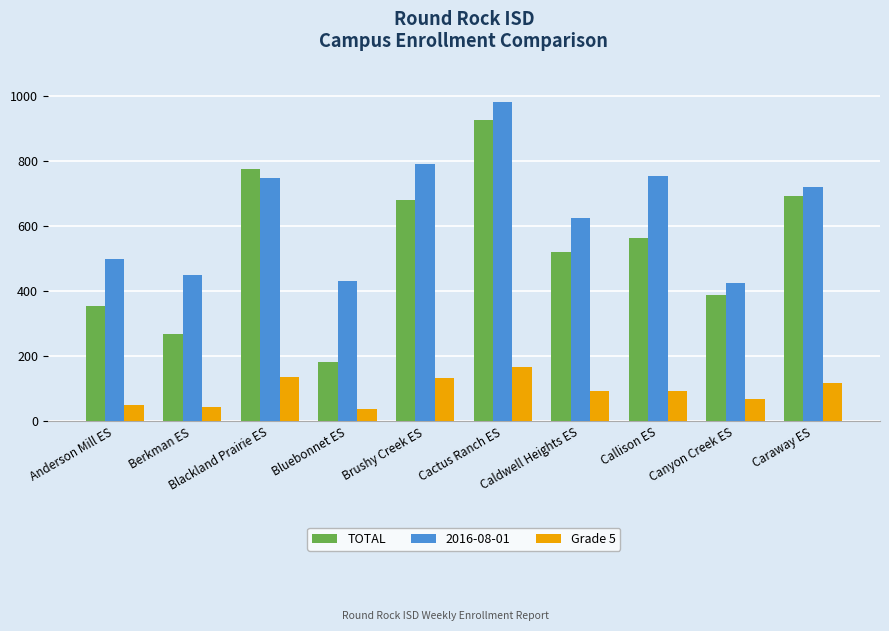

How many groups of bars are there?

10